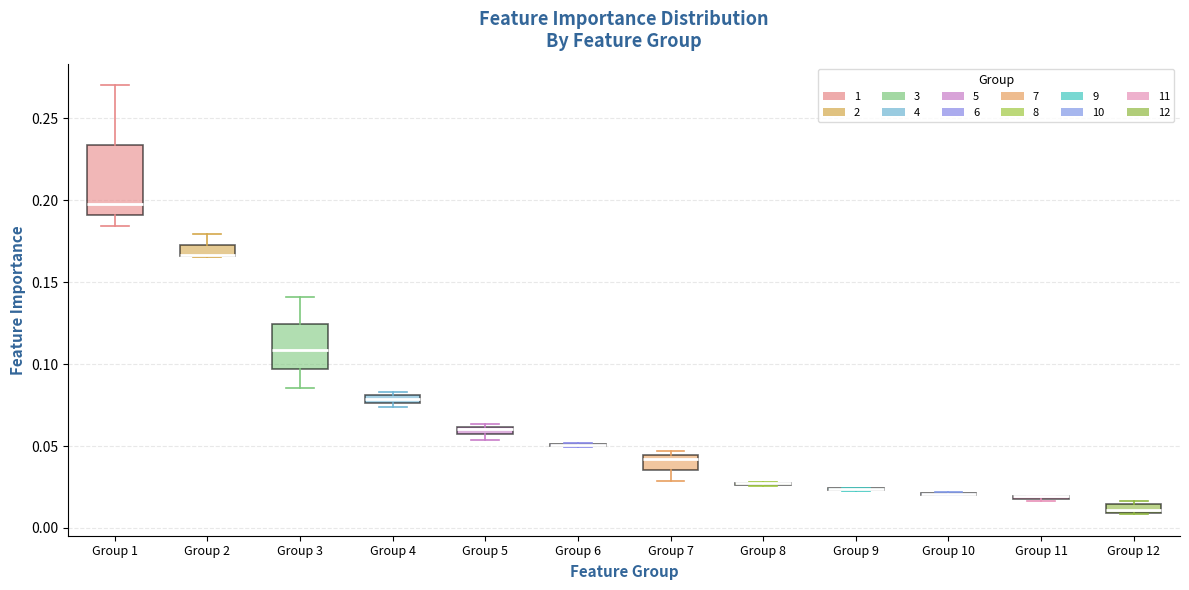

Which box is the tallest, from its lower edge to its upper edge?

Group 1